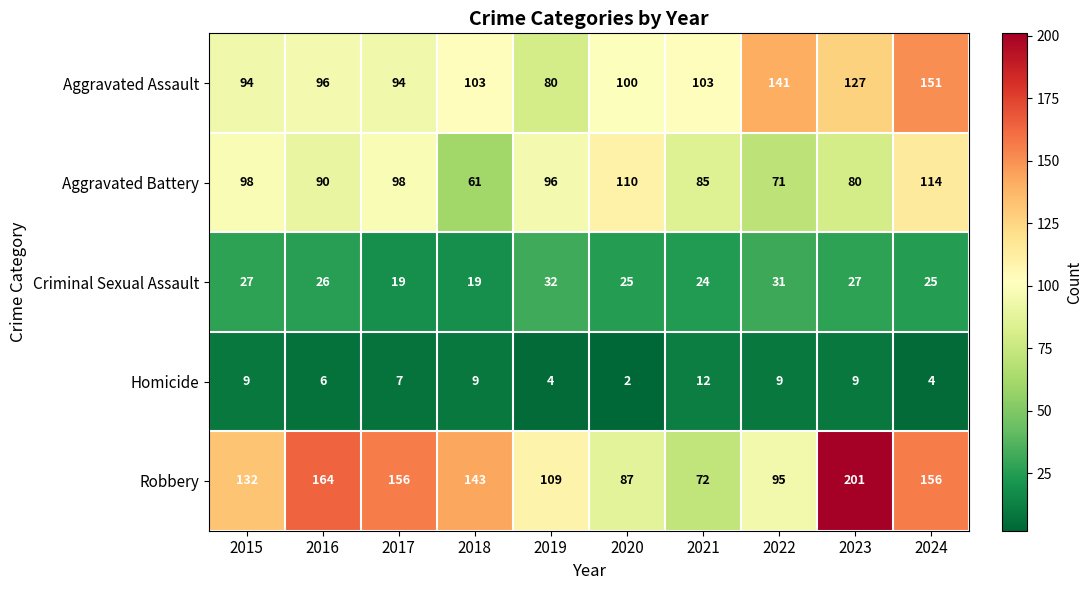

Which series has the widest spread of values?

Robbery